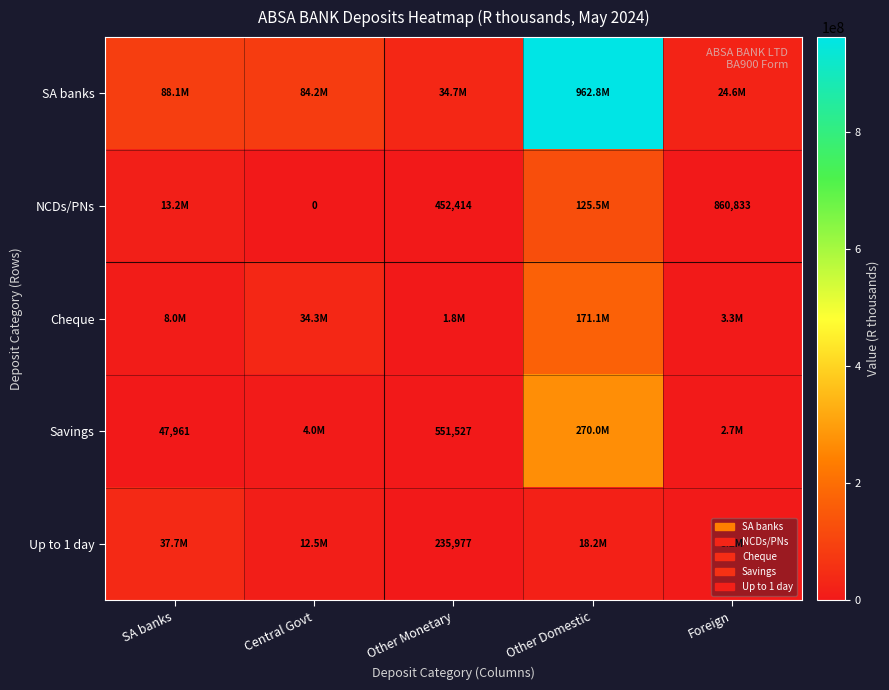

The Savings series shows 551527 at Other Monetary. True or false?

True